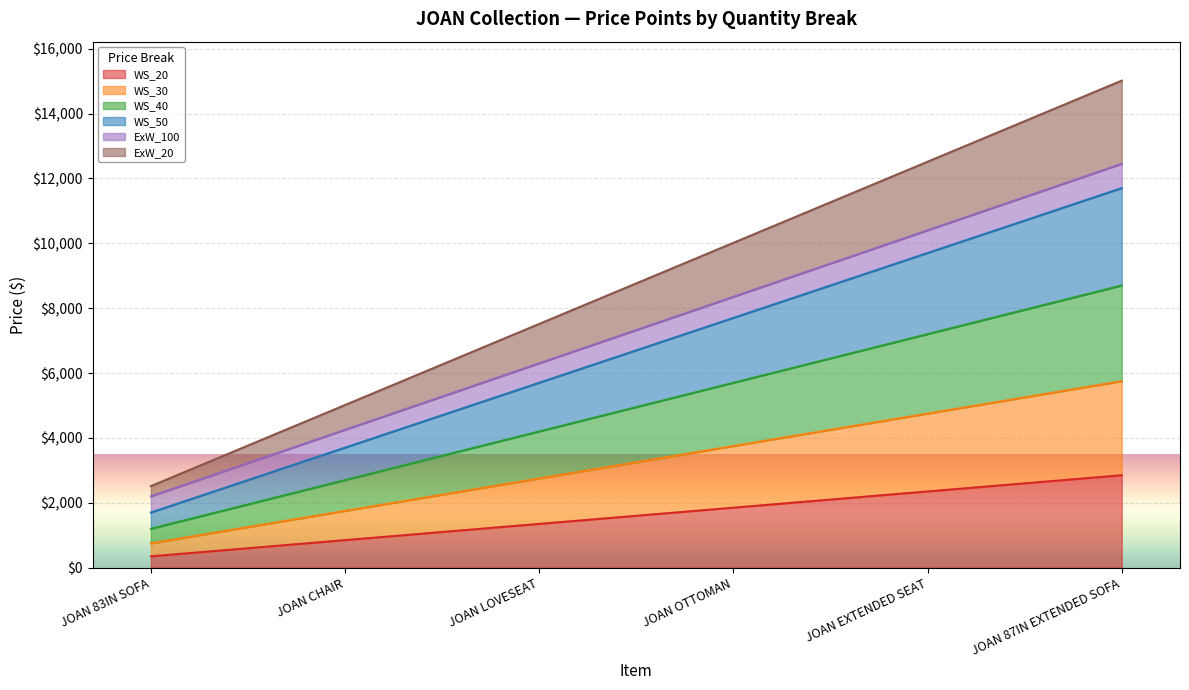

Is it true that ExW_100 equals 12450 at JOAN 87IN EXTENDED SOFA?

True